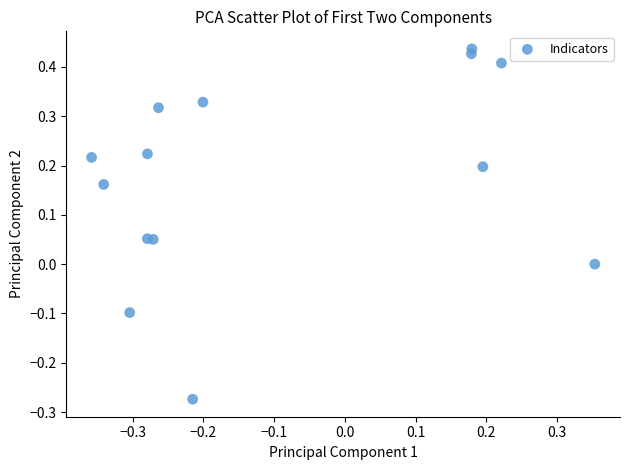

What is the range of X values (max minus min)?

0.7